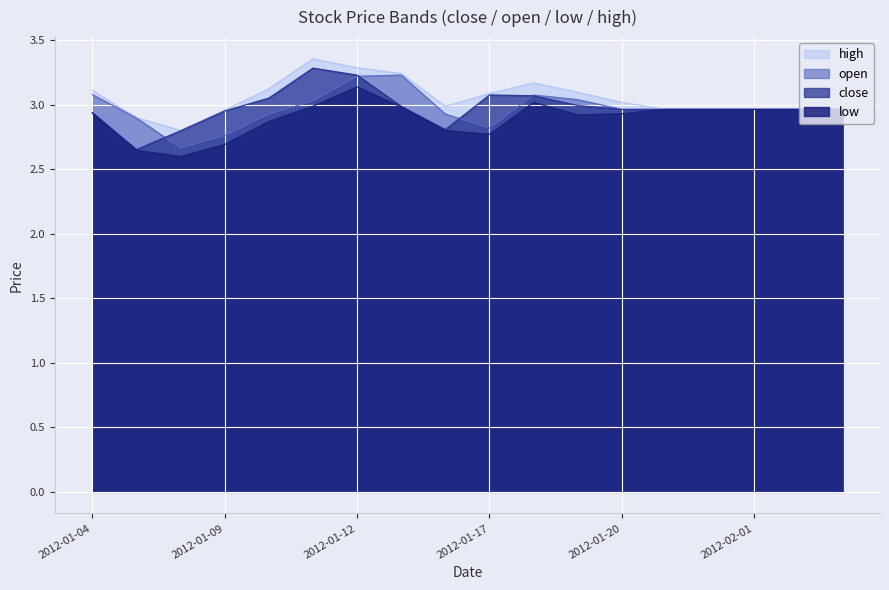

What position from the left is 2012-01-12?

7